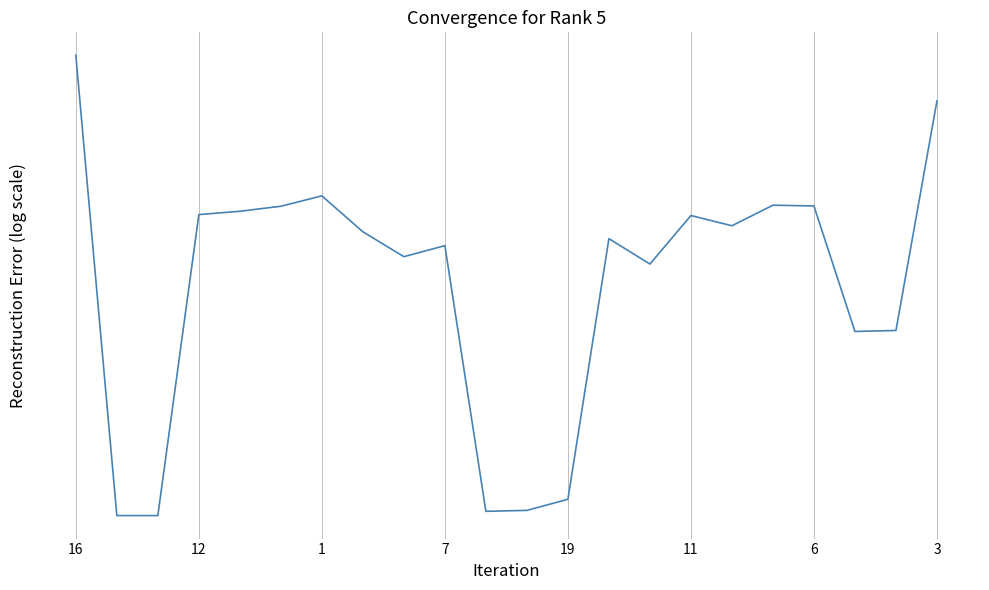

Which has a higher value, 1 or 11?

1